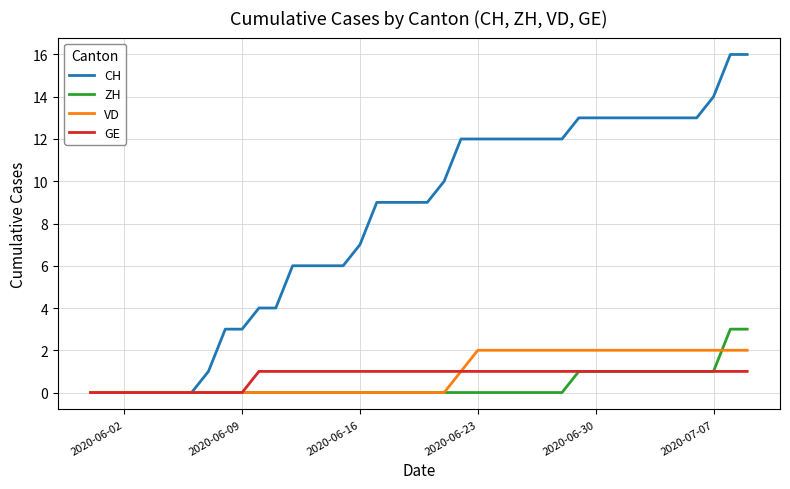

Which series has the largest range (max minus min)?

CH